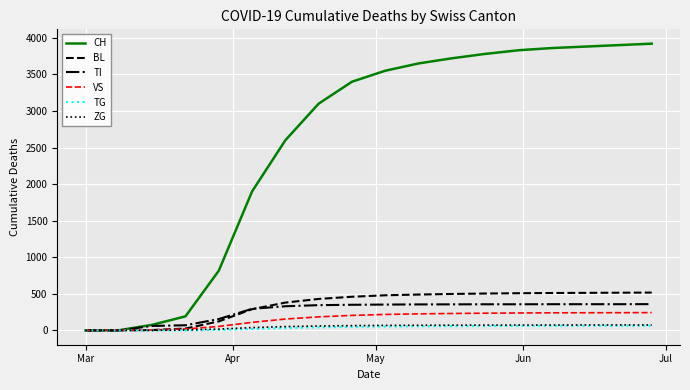

Which series has the largest total across all categories?

CH